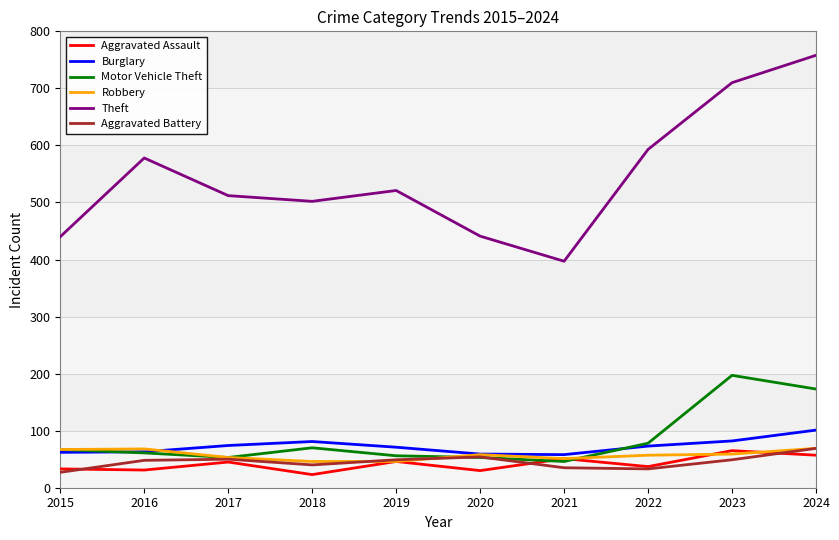

What value does the Burglary series have at 2018?

81